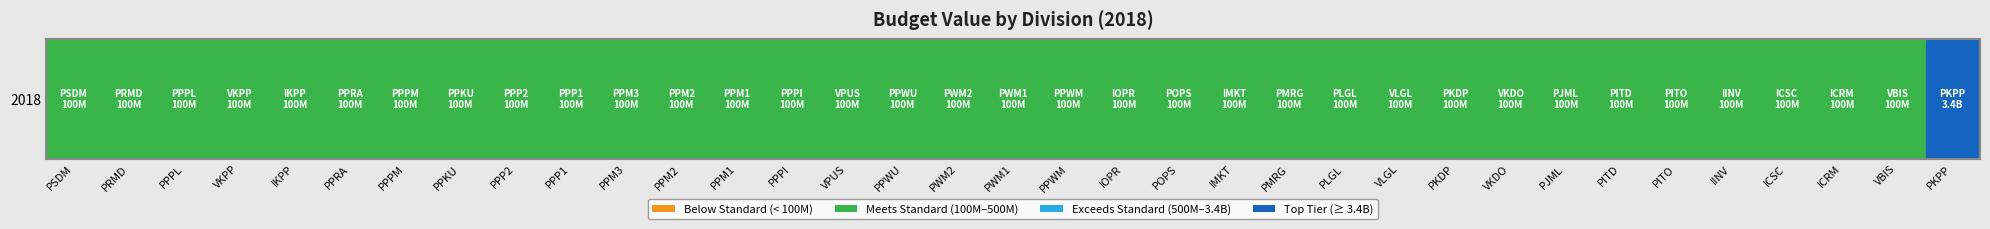

Rank the categories by value from highest to lowest.

PKPP, PSDM, PRMD, PPPL, VKPP, IKPP, PPRA, PPPM, PPKU, PPP2, PPP1, PPM3, PPM2, PPM1, PPPI, VPUS, PPWU, PWM2, PWM1, PPWM, IOPR, POPS, IMKT, PMRG, PLGL, VLGL, PKDP, VKDO, PJML, PITD, PITO, IINV, ICSC, ICRM, VBIS